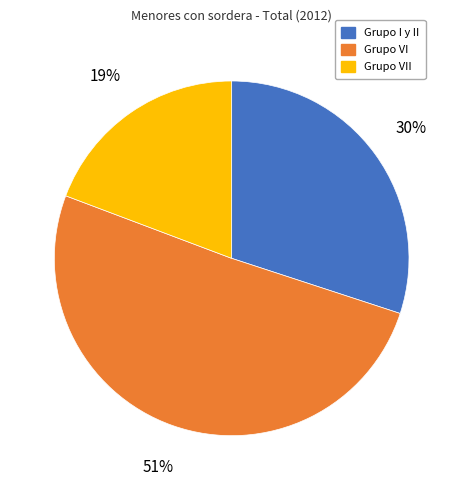

To the nearest percent, what is the average slice percentage?

33%